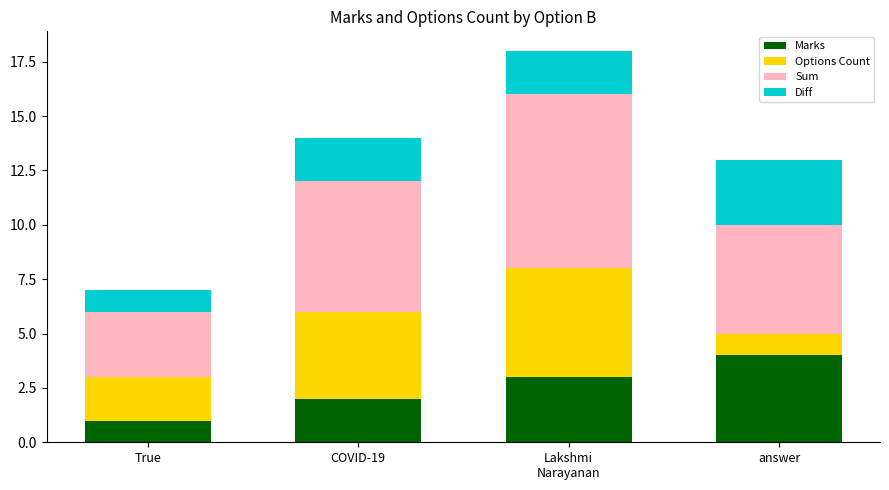

What is the total value across all series at answer?

13